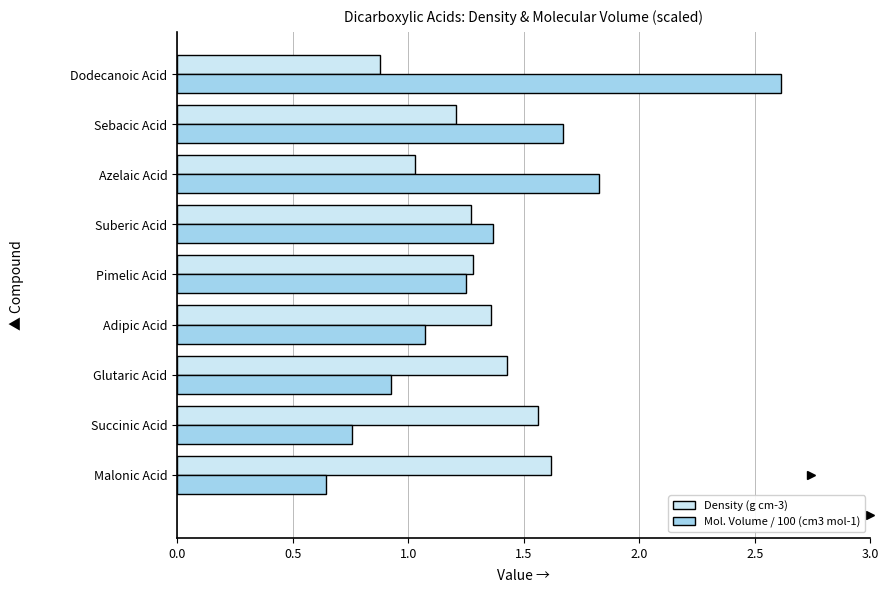

List the series in order of their peak value, lowest first.

Density (g cm-3), Mol. Volume / 100 (cm3 mol-1)